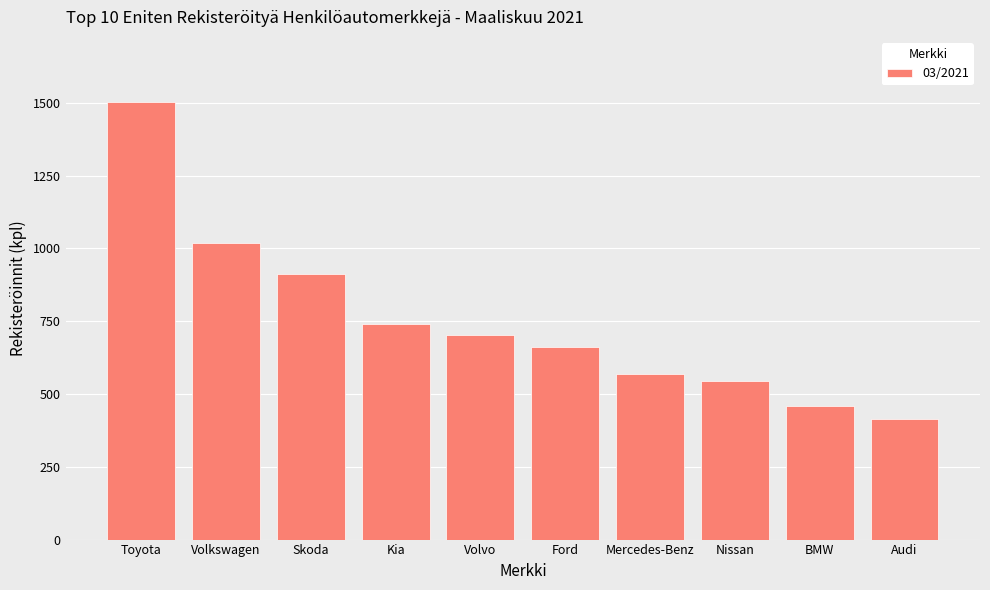

Are the bars horizontal?

No